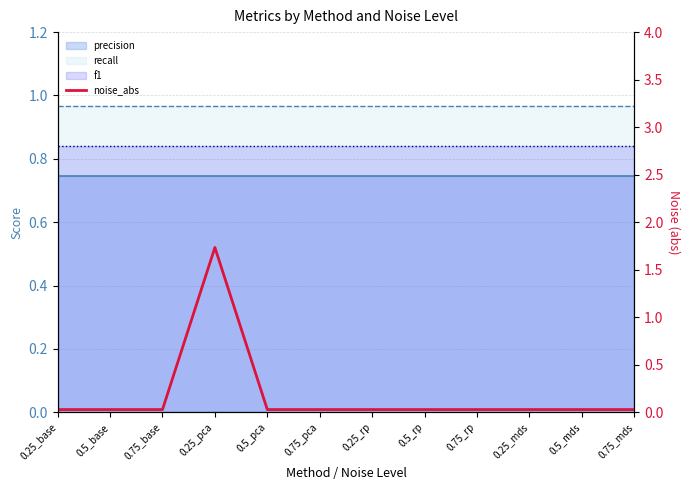

How many lines are shown in the chart?

1